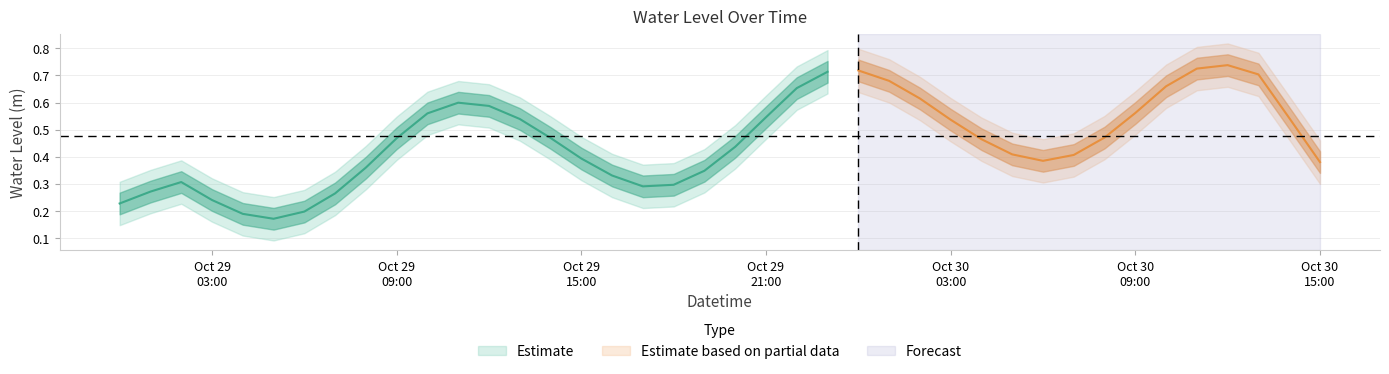

What is the sum of all values?

19.1